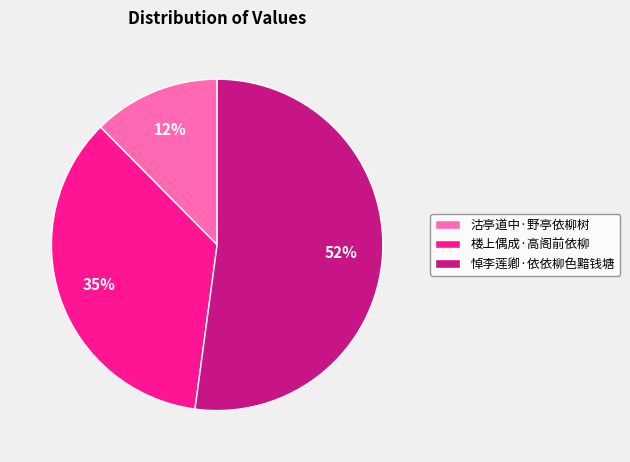

Does 楼上偶成·高阁前依柳 account for over 50% of the chart?

No